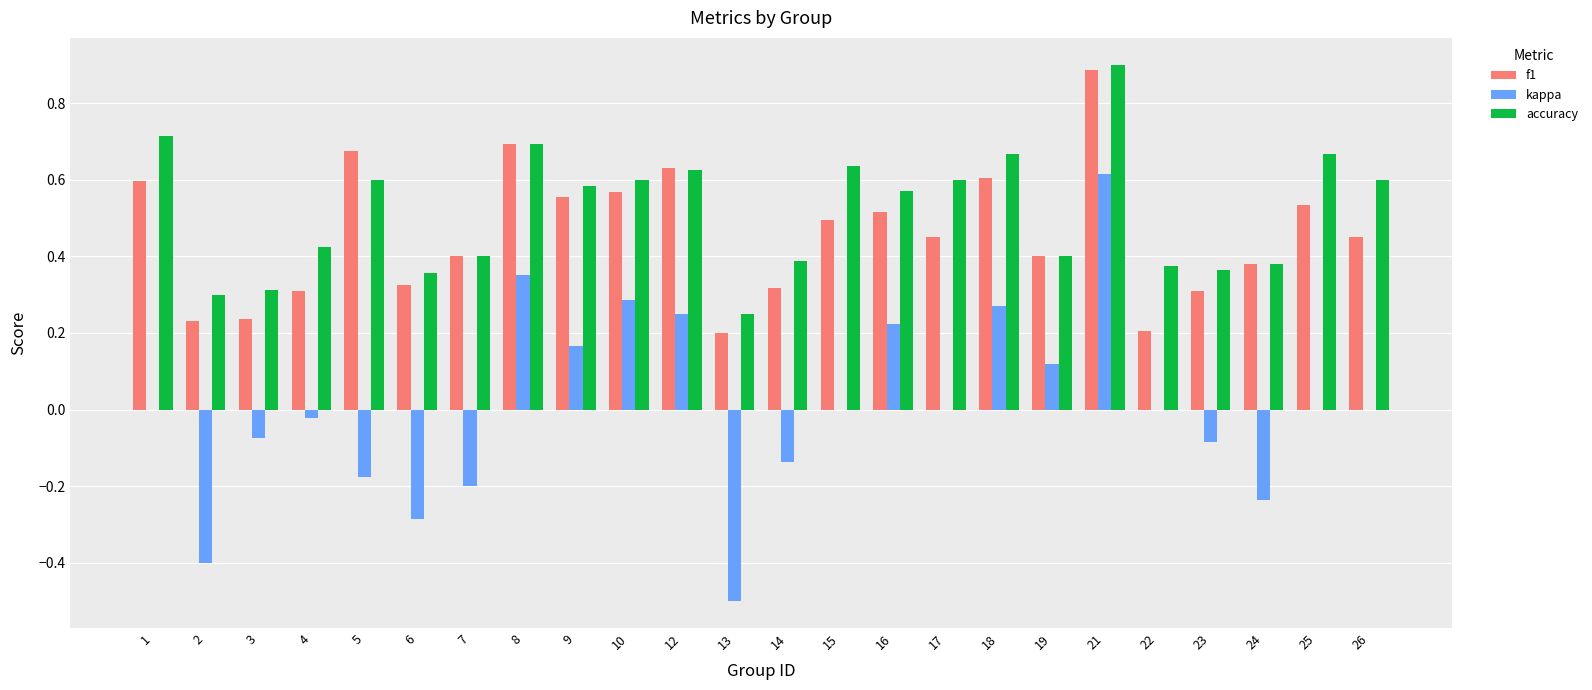

What is the sum of all f1 values?

11.0